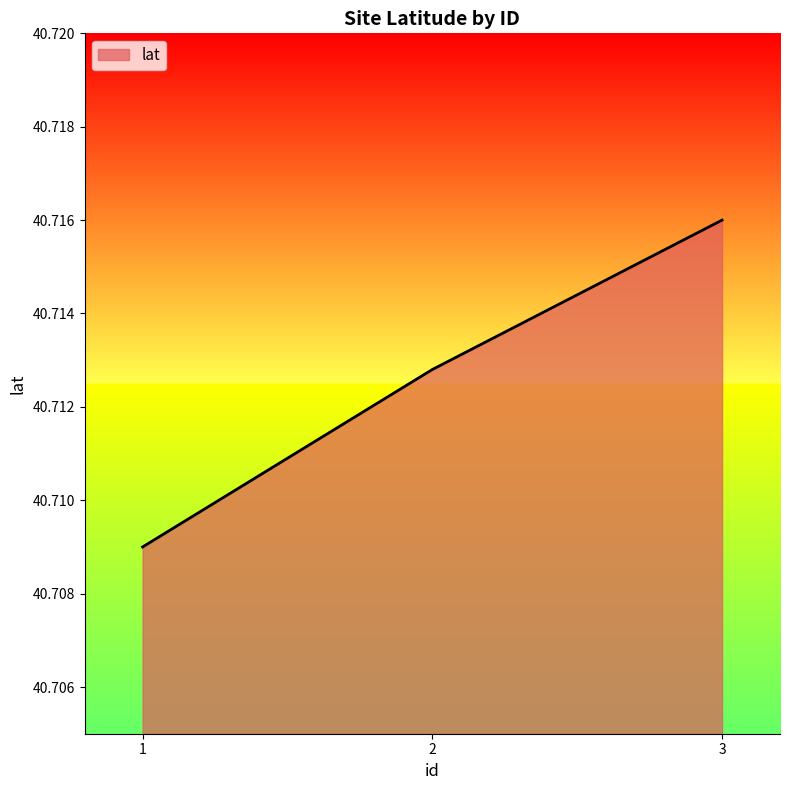

Which category has the highest value across all series?

3